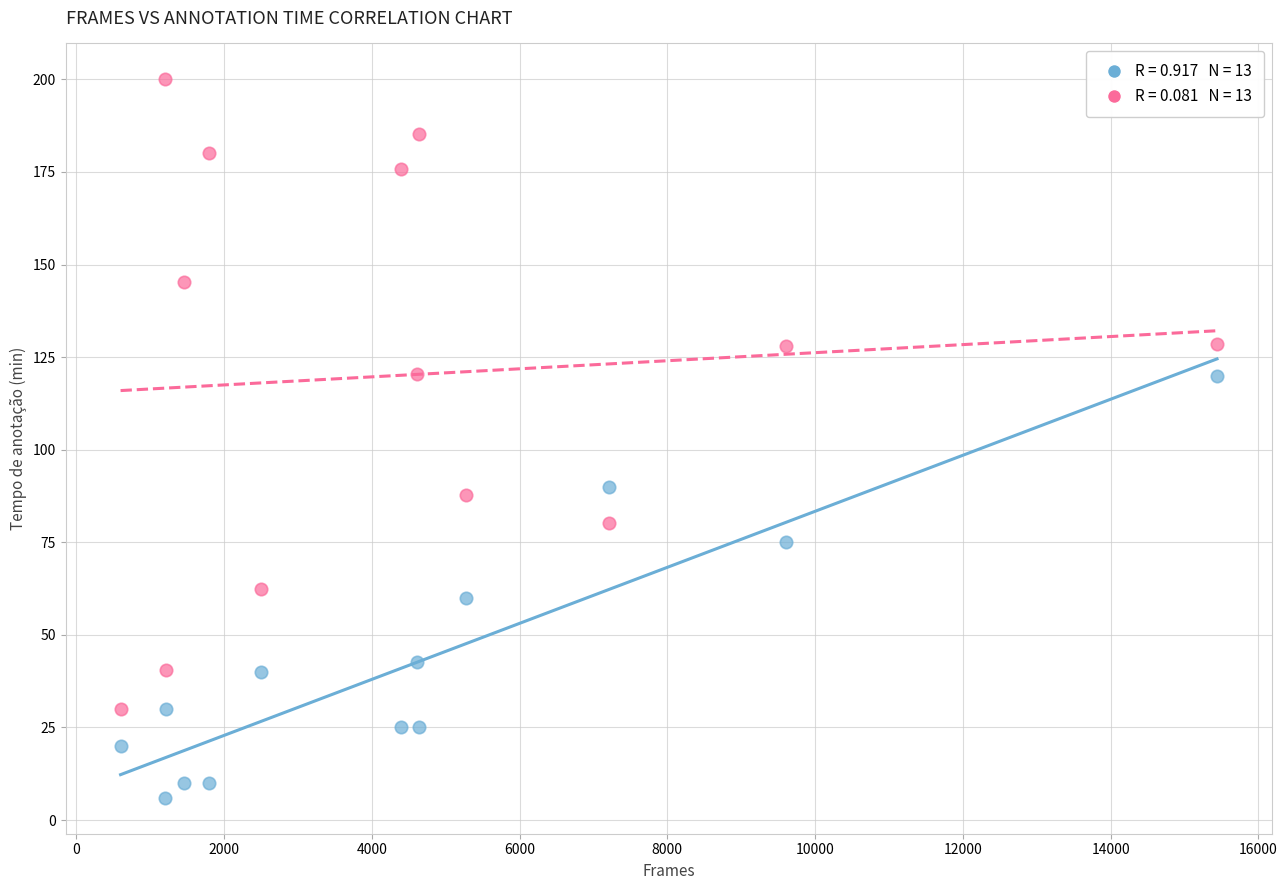

Across all data points, what is the range of X values (max minus min)?

14840.0